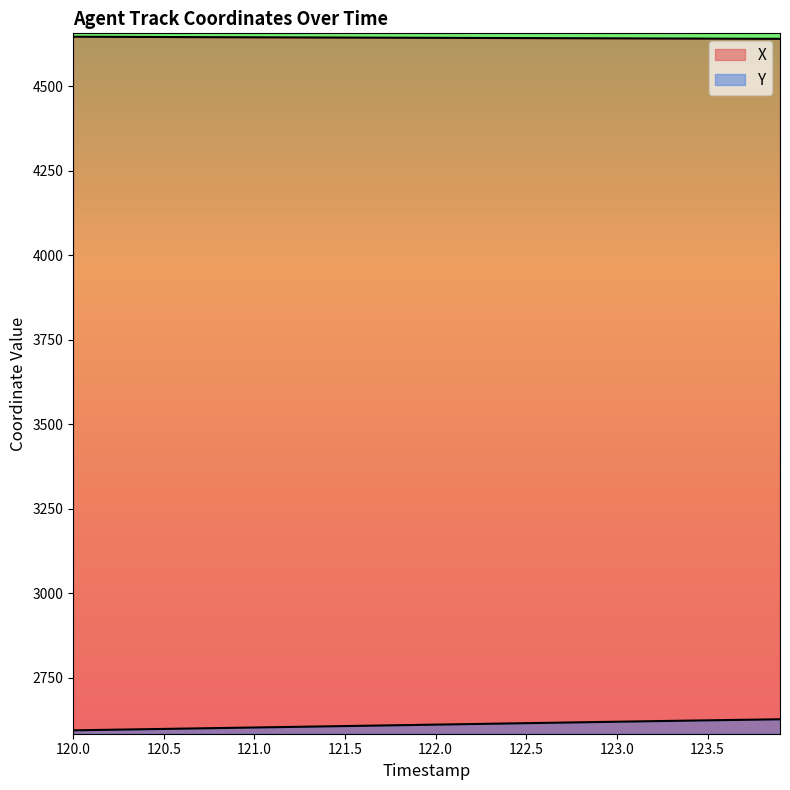

What is the label of the 39th point from the right?

120.1